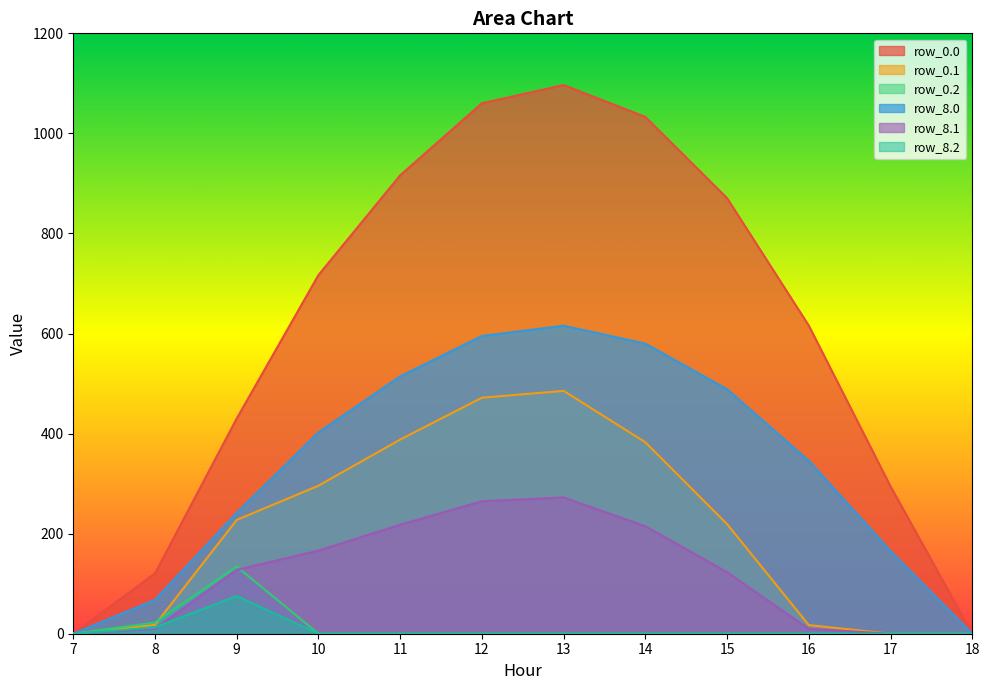

What is the difference between the highest and lowest values at 9?

355.0